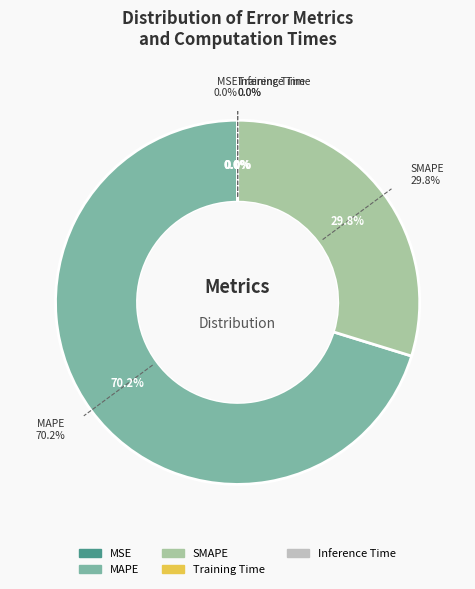

To the nearest percent, what is the combined percentage of Inference Time and SMAPE?

30%